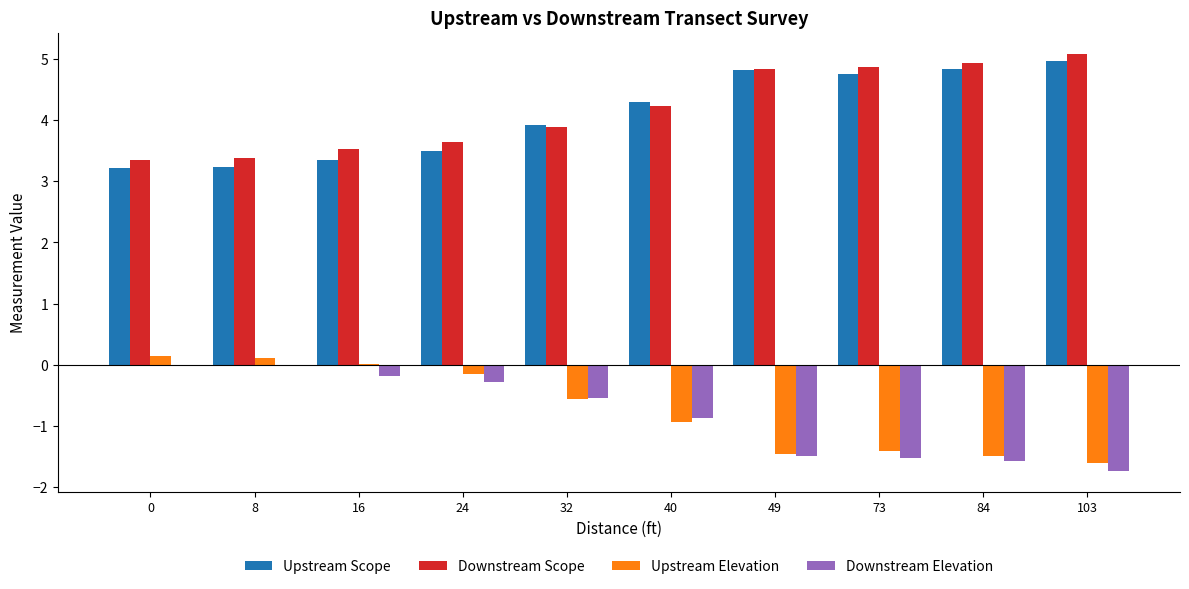

What is the total value across all series at 103?

6.7